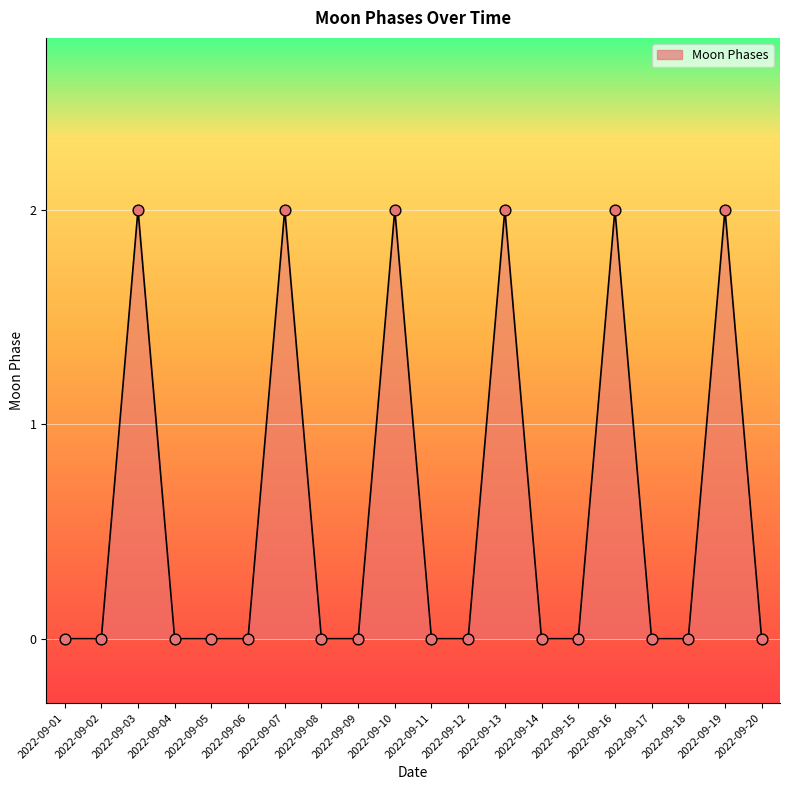

What is the change in value from 2022-09-10 to 2022-09-12?

-2